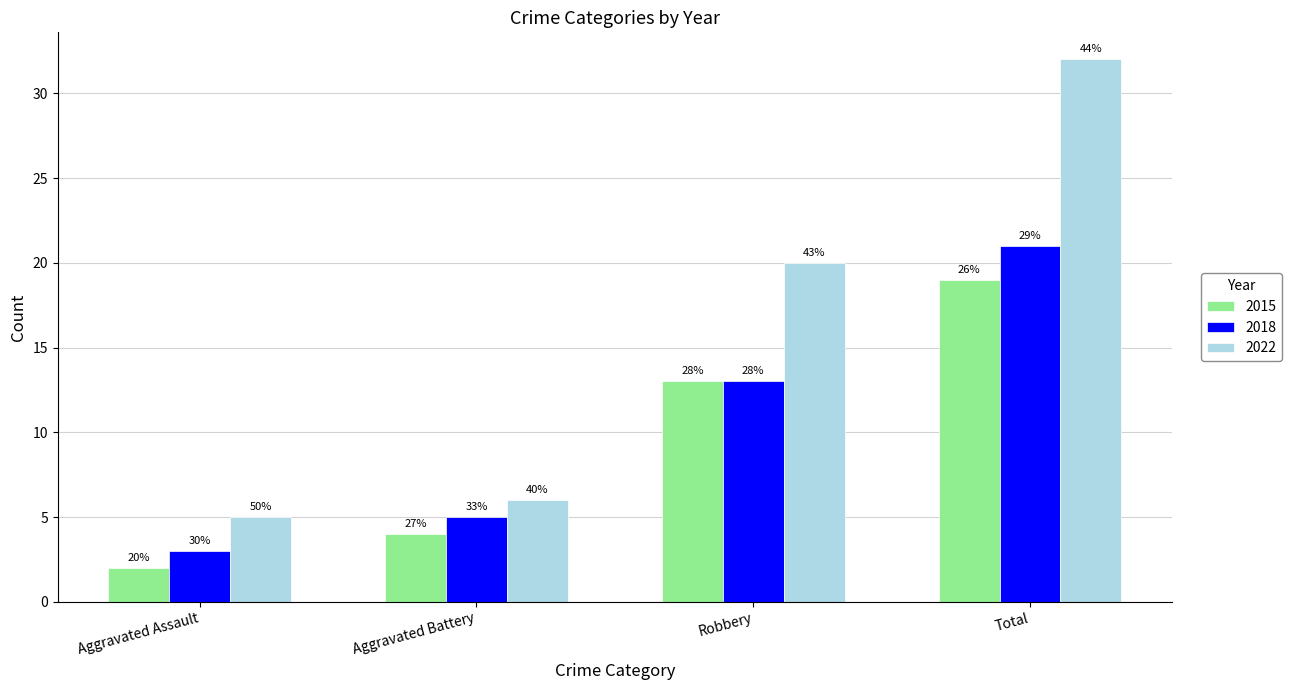

What are all the series names shown in the legend?

2015, 2018, 2022